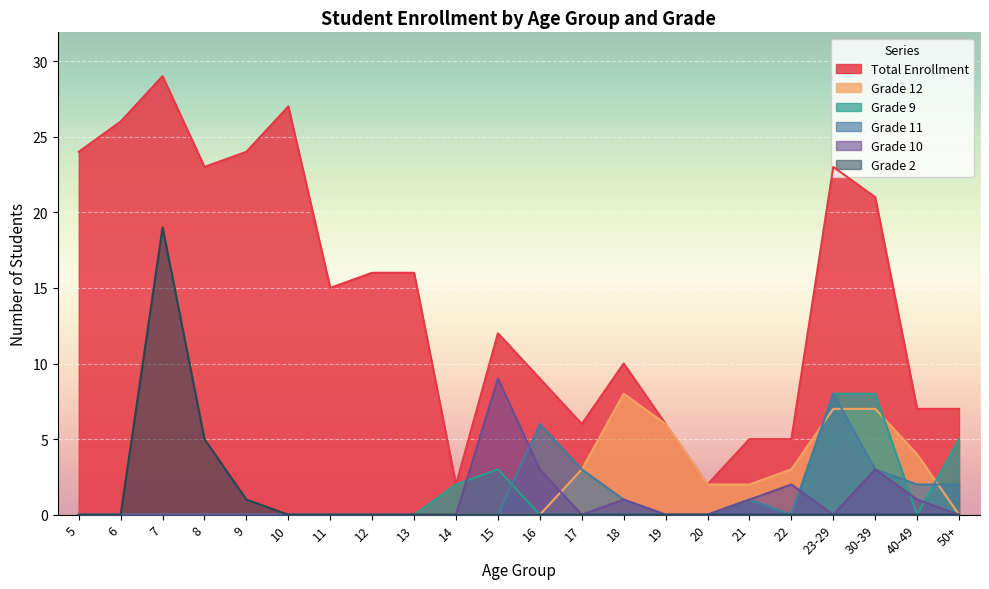

What is the difference between the maximum and minimum values in the Grade 10 series?

9